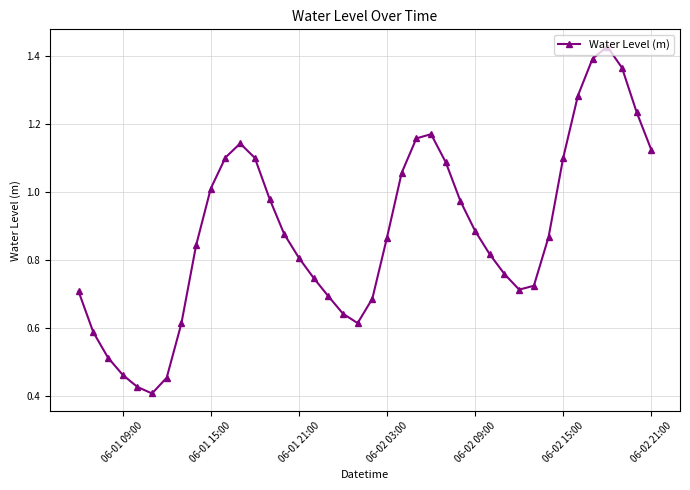

How many points are higher than both their immediate neighbors (excluding endpoints)?

3